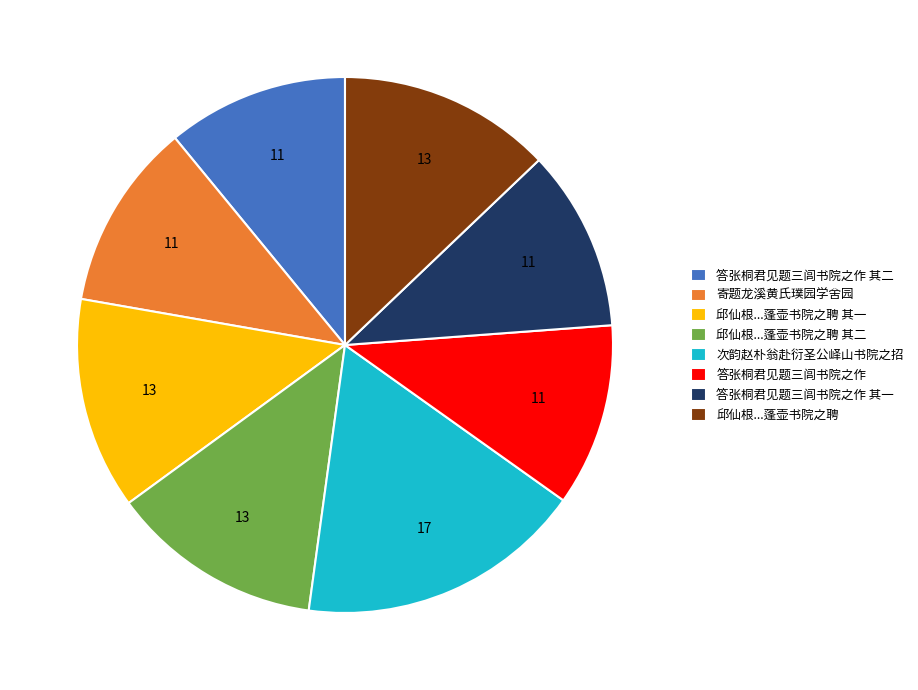

Combined, do 答张桐君见题三闾书院之作 其一 and 寄题龙溪黄氏璞园学舍园 account for over 50%?

No